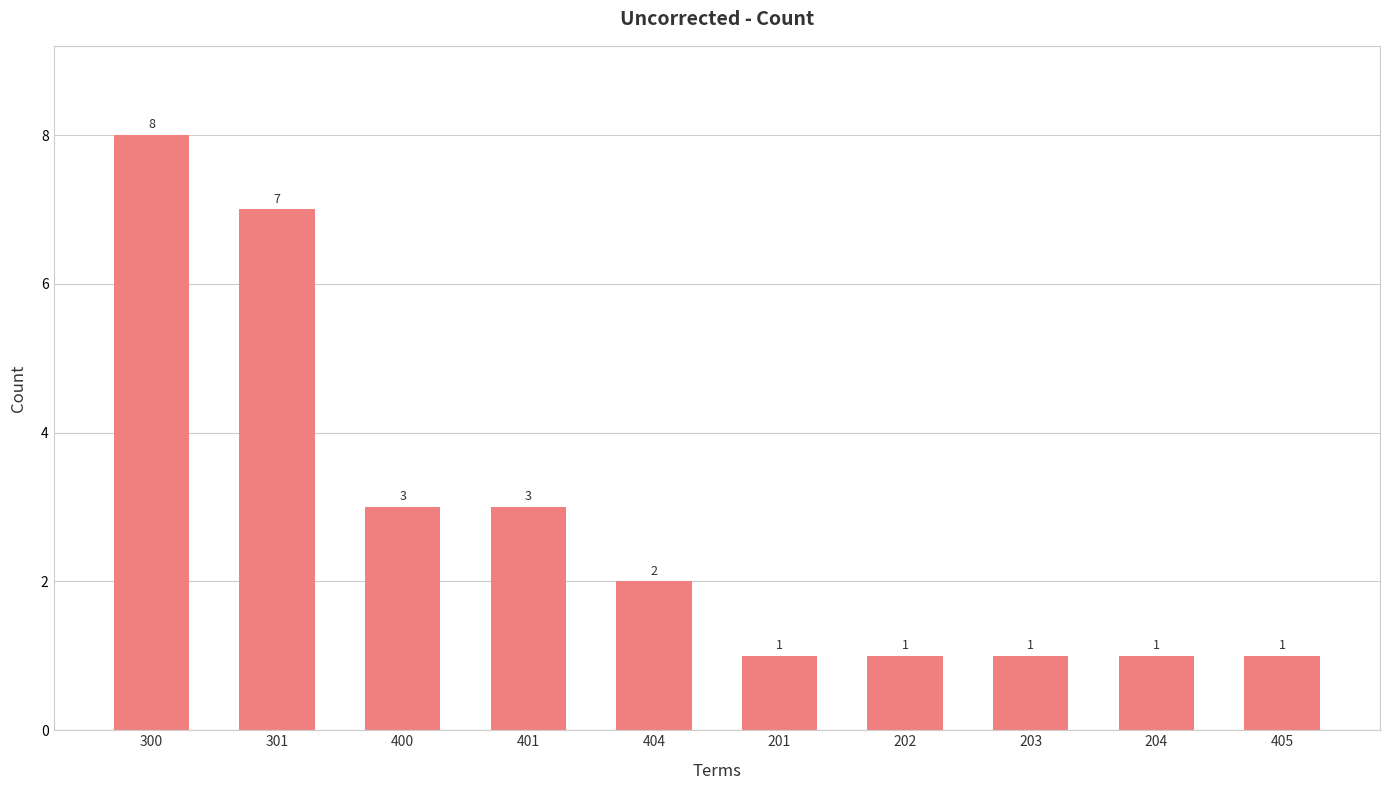

True or false: the data shows 5 at 400.

False